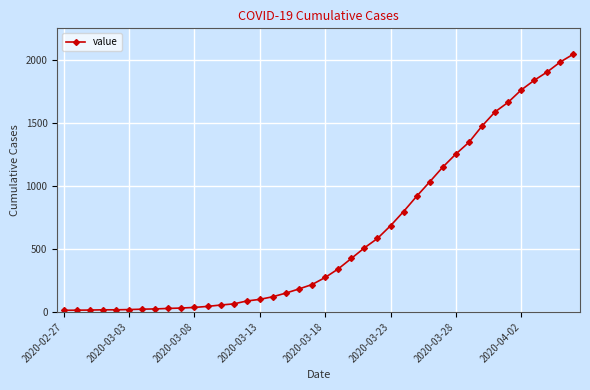

Does the chart have visible grid lines?

Yes